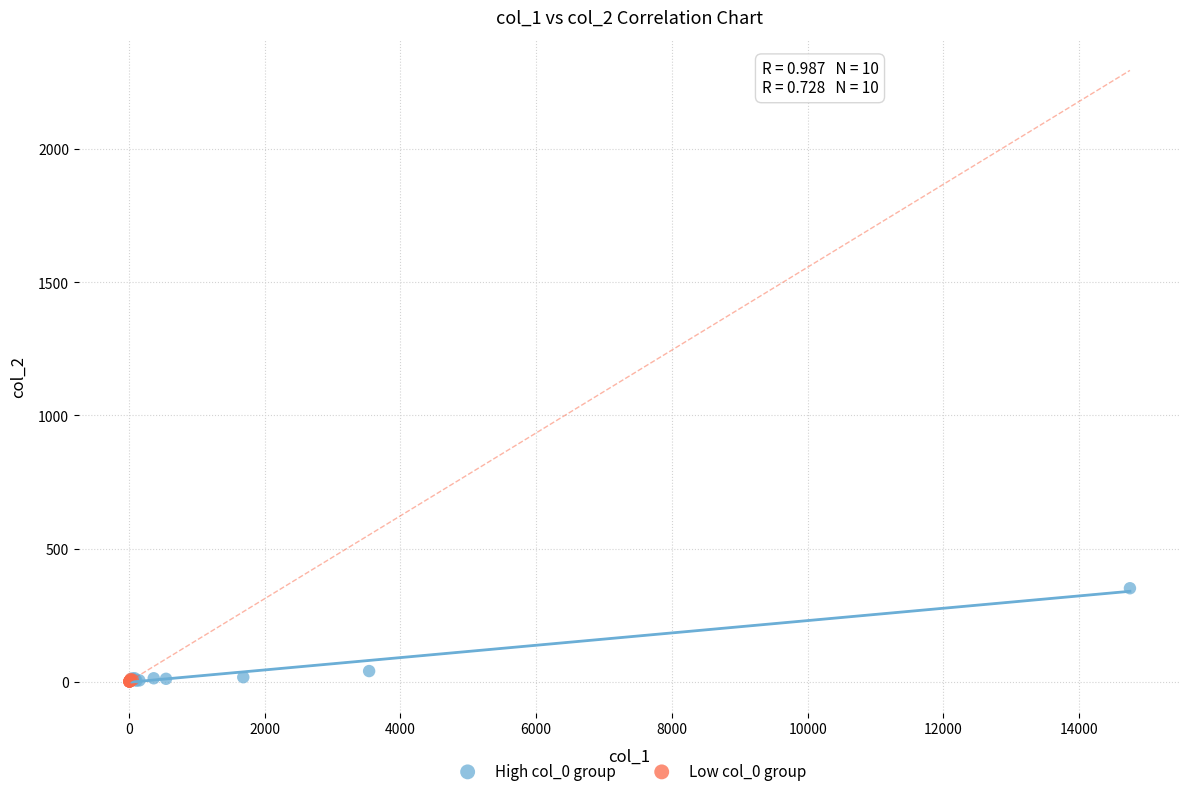

Which series contains the highest Y value?

High col_0 group